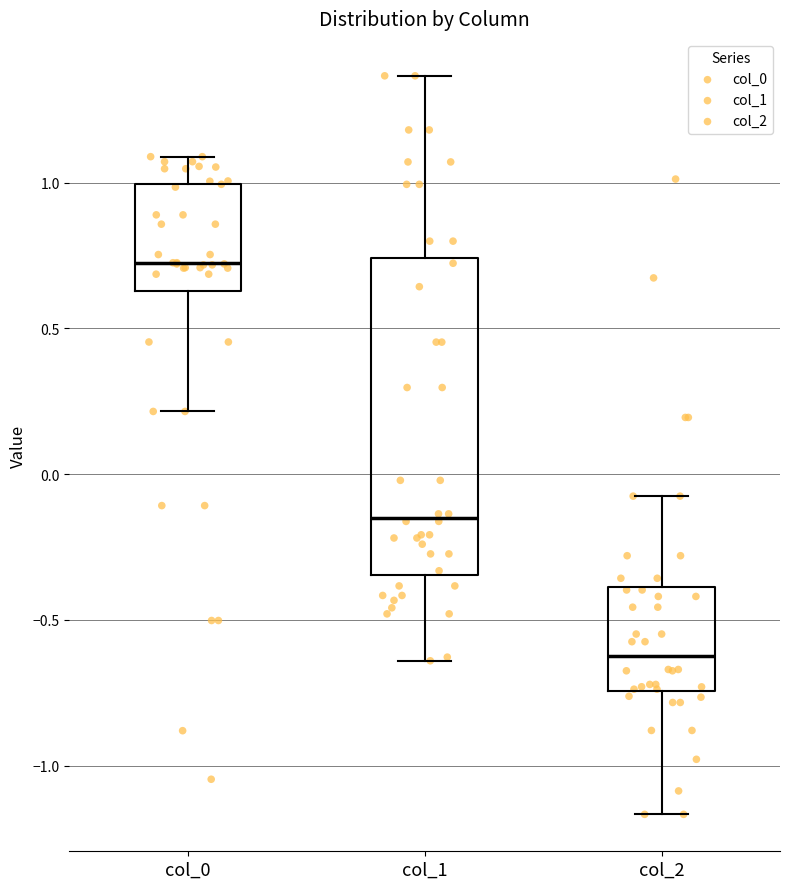

Reading left to right, read every box against the y-axis: the position of its median line, the range the box covers, and the ends of its whiskers. The values are not printed on the chart, so give them approximately, as read against the axis.

col_0: median 0.70, box 0.65 to 1.00, whiskers 0.20 to 1.10
col_1: median -0.15, box -0.35 to 0.75, whiskers -0.65 to 1.35
col_2: median -0.60, box -0.75 to -0.40, whiskers -1.15 to -0.10